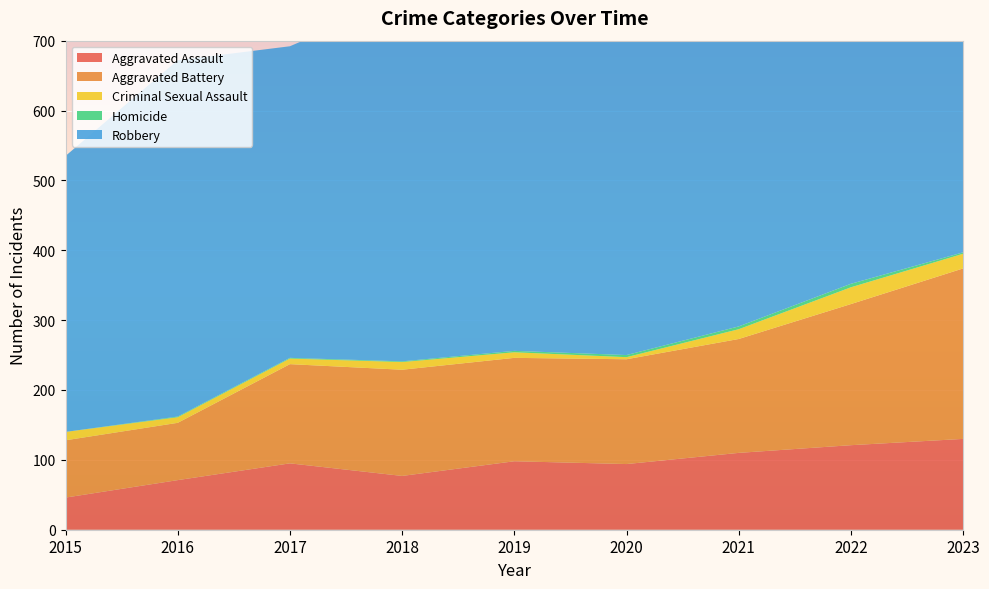

Reading left to right, extract all data points from this chart.

Aggravated Assault: 2015=46	2016=71	2017=95	2018=77	2019=98	2020=94	2021=110	2022=121	2023=130
Aggravated Battery: 2015=82	2016=82	2017=142	2018=152	2019=148	2020=150	2021=163	2022=202	2023=244
Criminal Sexual Assault: 2015=12	2016=8	2017=8	2018=11	2019=8	2020=3	2021=14	2022=24	2023=21
Homicide: 2015=0	2016=1	2017=1	2018=1	2019=2	2020=3	2021=4	2022=5	2023=2
Robbery: 2015=395	2016=510	2017=446	2018=520	2019=591	2020=450	2021=484	2022=521	2023=439